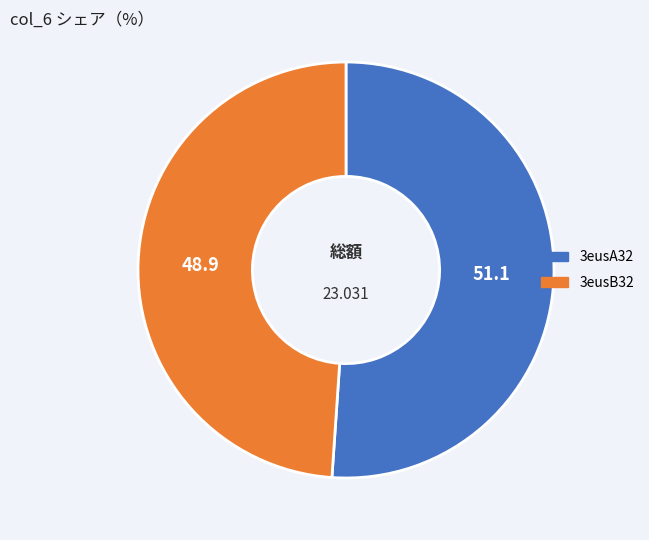

Do 3eusA32 and 3eusB32 together represent more than half of the pie?

Yes